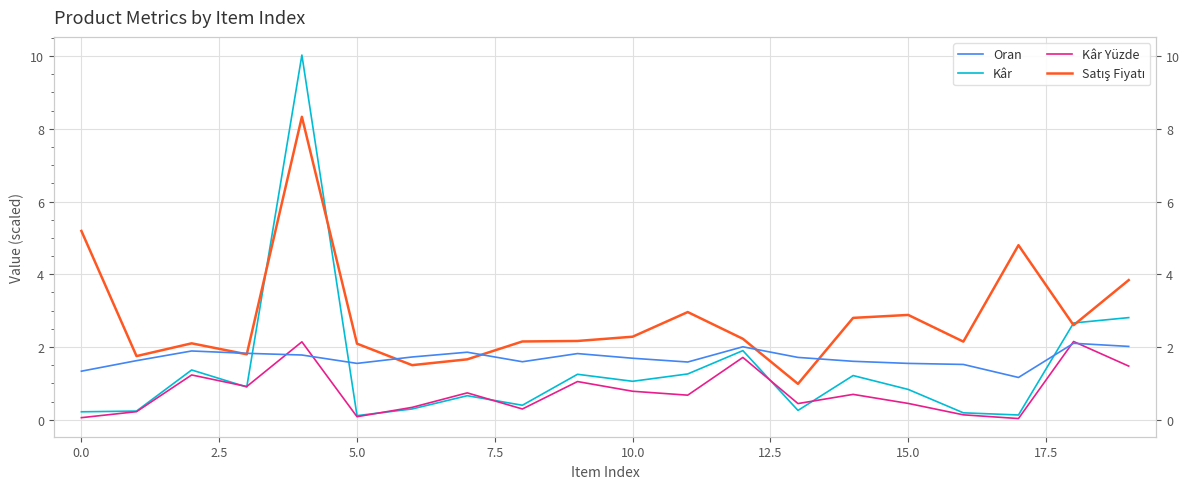

Reading right to left, transcribe all the data shown in this chart.

Oran: 2.0	2.1	1.2	1.5	1.5	1.6	1.7	2.0	1.6	1.7	1.8	1.6	1.9	1.7	1.5	1.8	1.8	1.9	1.6	1.3
Kâr: 2.8	2.7	0.1	0.2	0.8	1.2	0.3	1.9	1.3	1.1	1.2	0.4	0.7	0.3	0.1	10.0	0.9	1.4	0.2	0.2
Kâr Yüzde: 1.5	2.2	0.0	0.1	0.4	0.7	0.4	1.7	0.7	0.8	1.0	0.3	0.7	0.3	0.1	2.1	0.9	1.2	0.2	0.1
Satış Fiyatı: 3.8	2.6	4.8	2.1	2.9	2.8	1.0	2.2	3.0	2.3	2.2	2.2	1.7	1.5	2.1	8.3	1.8	2.1	1.7	5.2